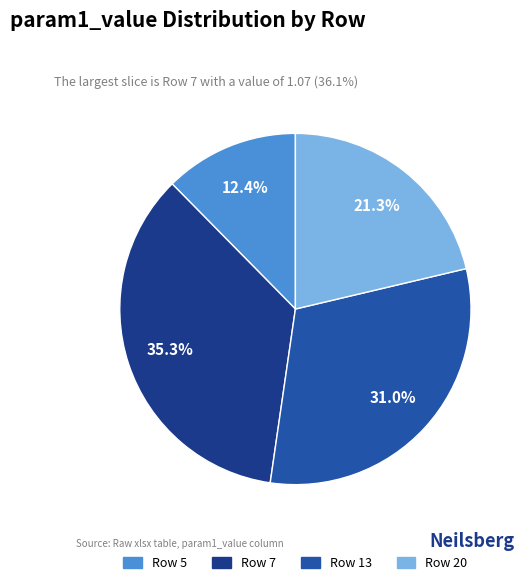

Do Row 13 and Row 20 together represent more than half of the pie?

Yes